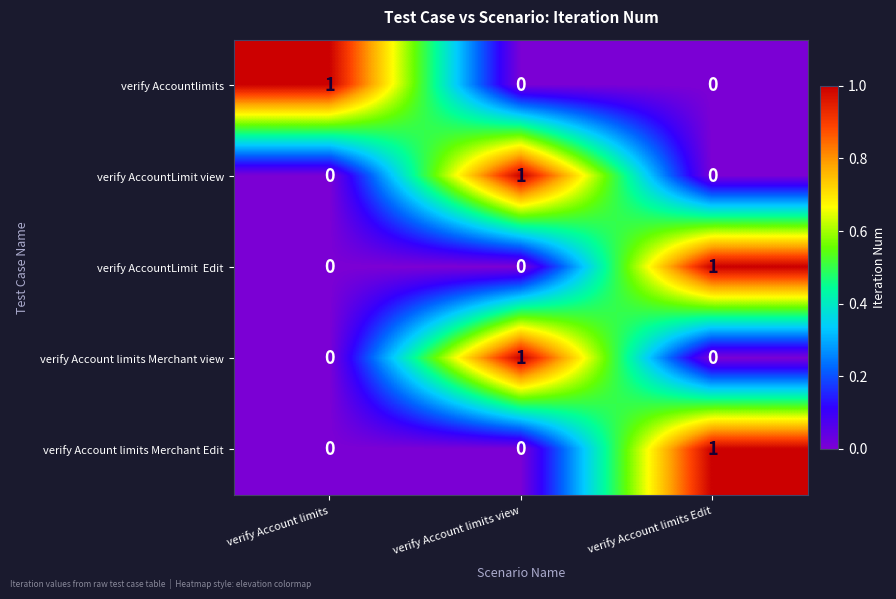

True or false: verify Account limits Merchant view has a value of 1 at verify Account limits.

False